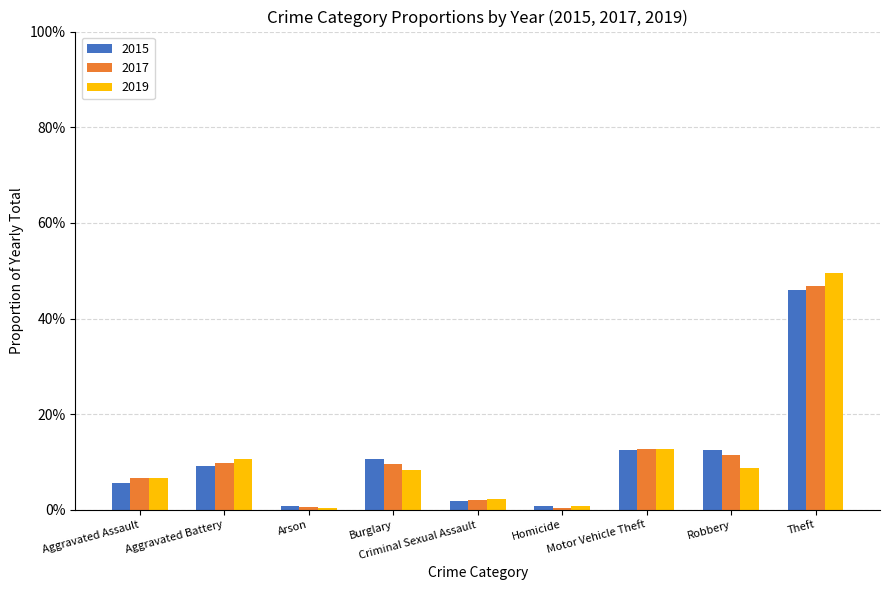

What are all the series names shown in the legend?

2015, 2017, 2019